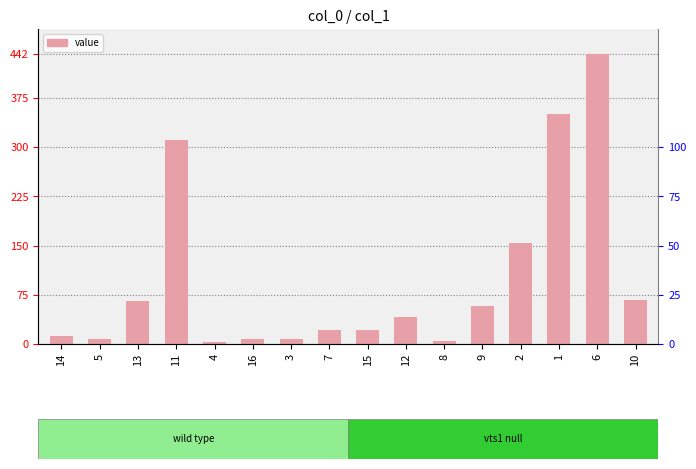

List the labels in order of value, smallest first.

4, 8, 16, 5, 3, 14, 15, 7, 12, 9, 13, 10, 2, 11, 1, 6